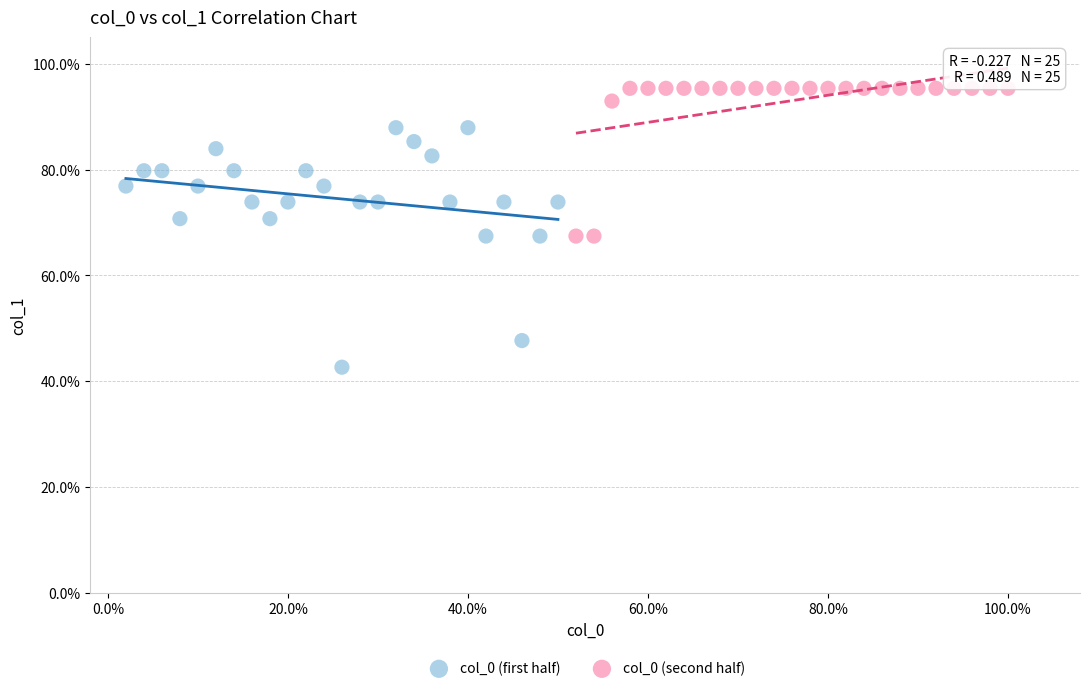

What are all the series names shown in the legend?

col_0 (first half), col_0 (second half)